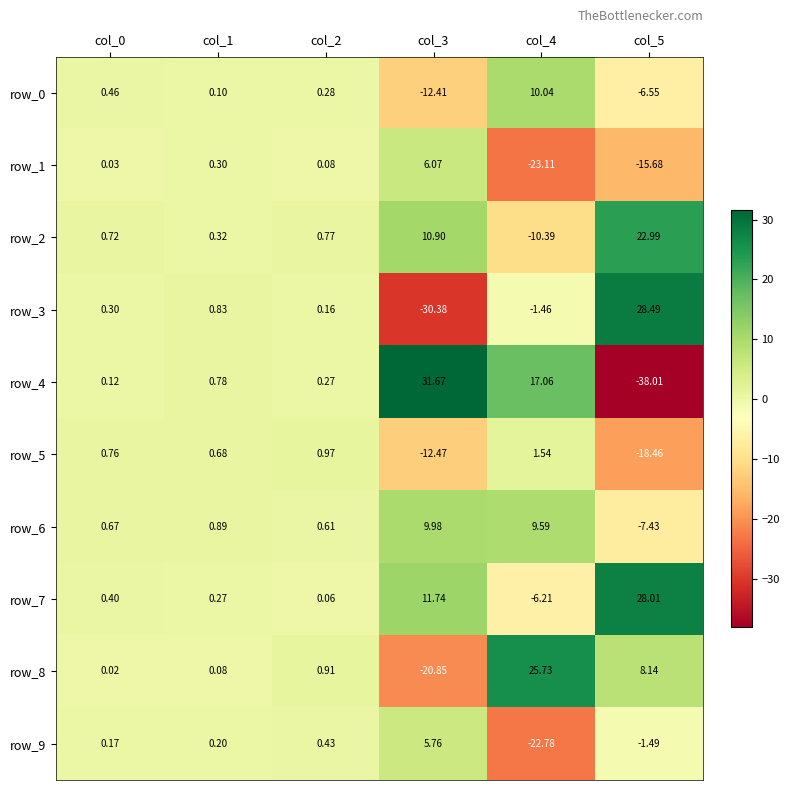

What is the maximum value for row_6?

10.0